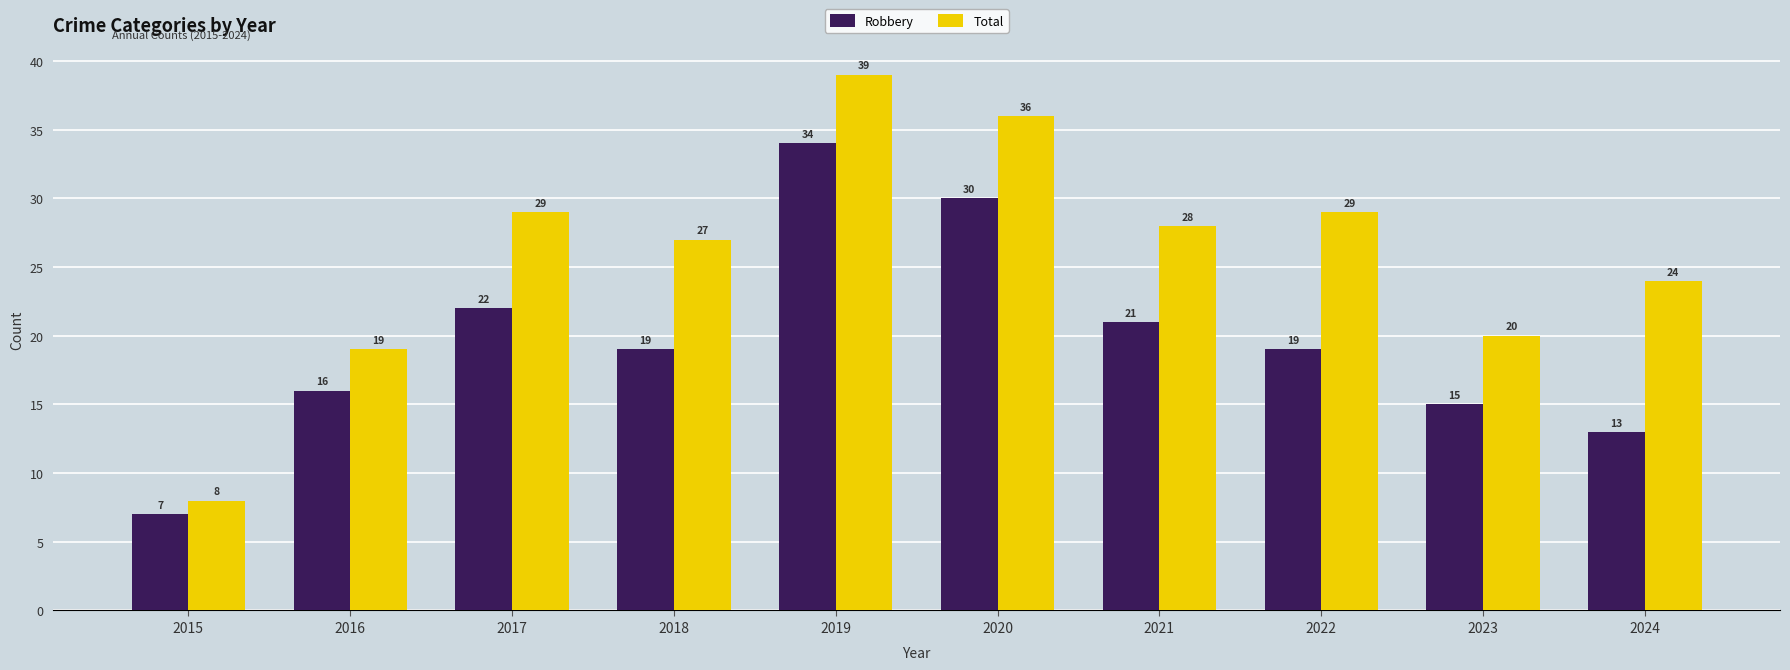

Read the Robbery value at 2015.

7